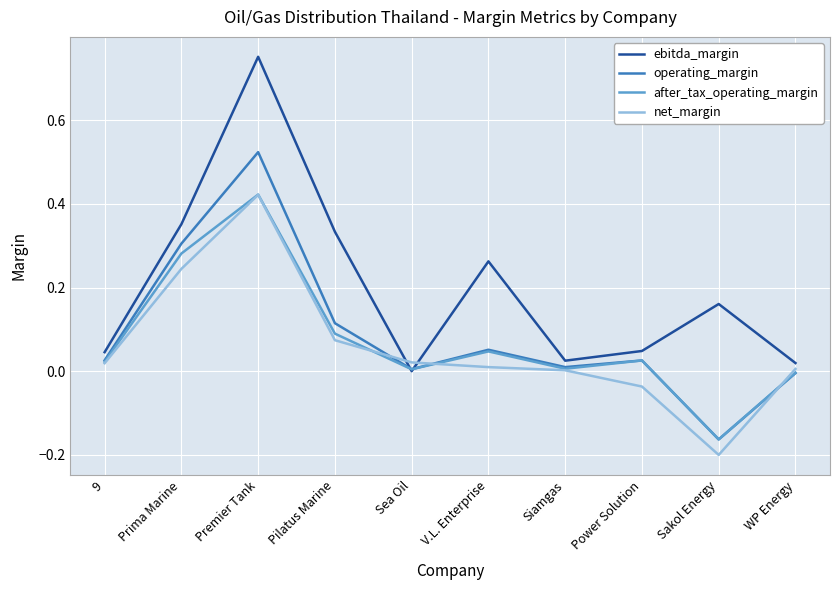

Which series has the widest spread of values?

ebitda_margin